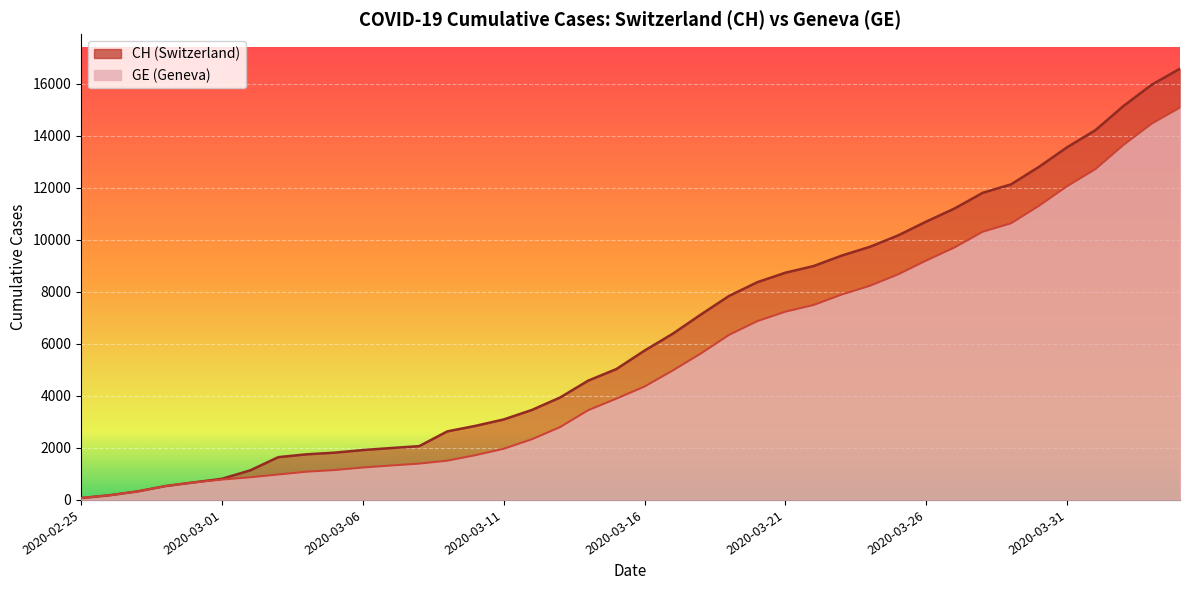

At how many categories does at least one series exceed 8795?

14